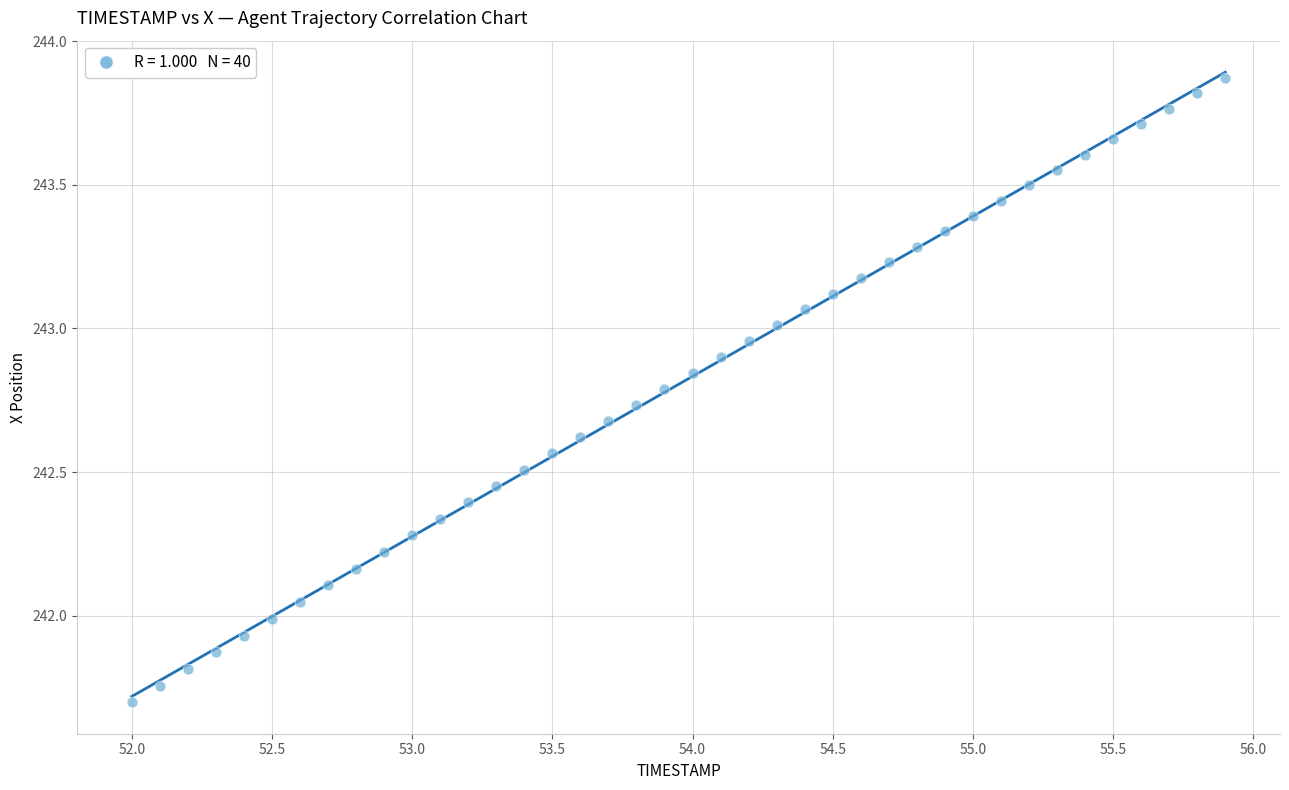

What is the range of X values (max minus min)?

3.9